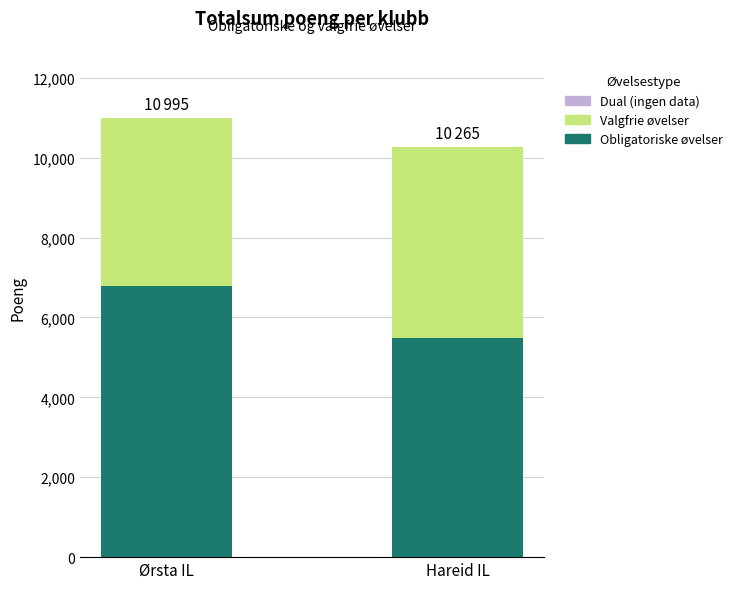

What is the lowest value of the Obligatoriske øvelser series?

5494